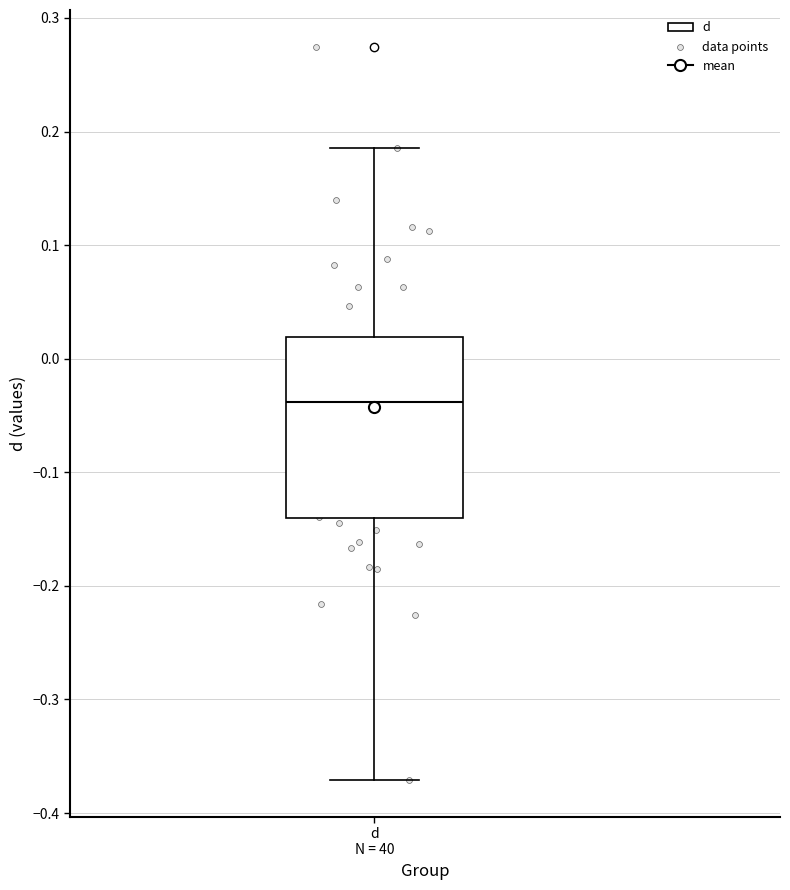

Where does the lower whisker of the box for d N = 40 end on the y-axis? The values are not printed on the chart, so give them approximately, as read against the axis.

-0.37